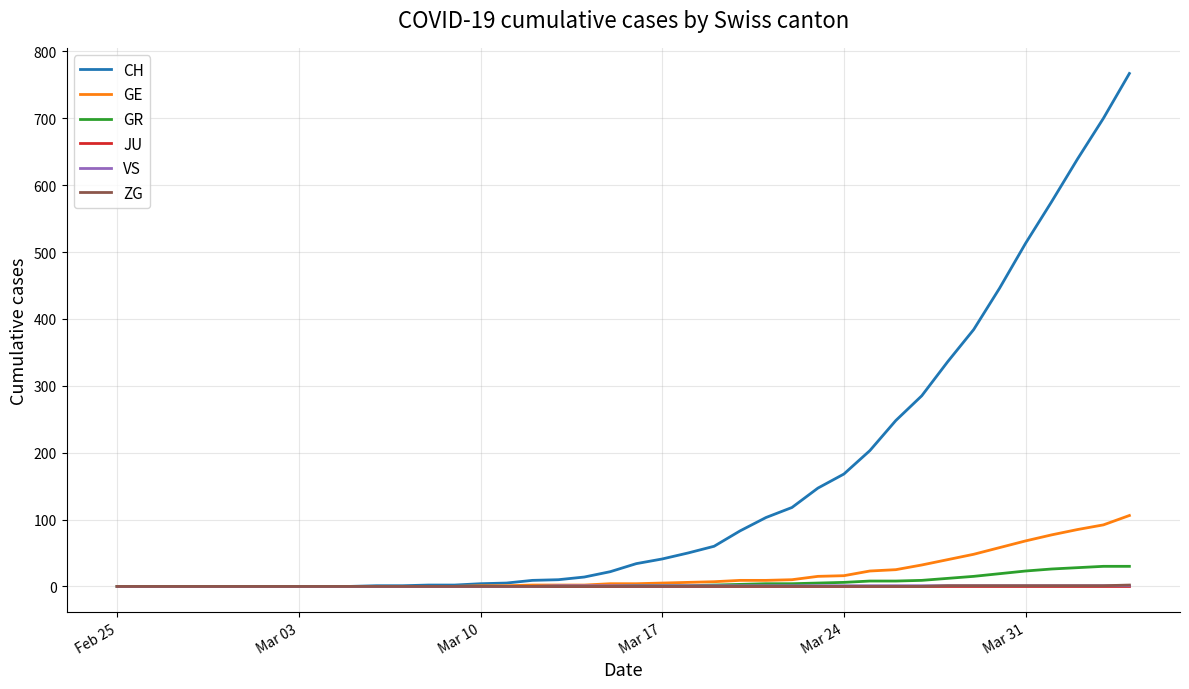

How many lines are shown in the chart?

6